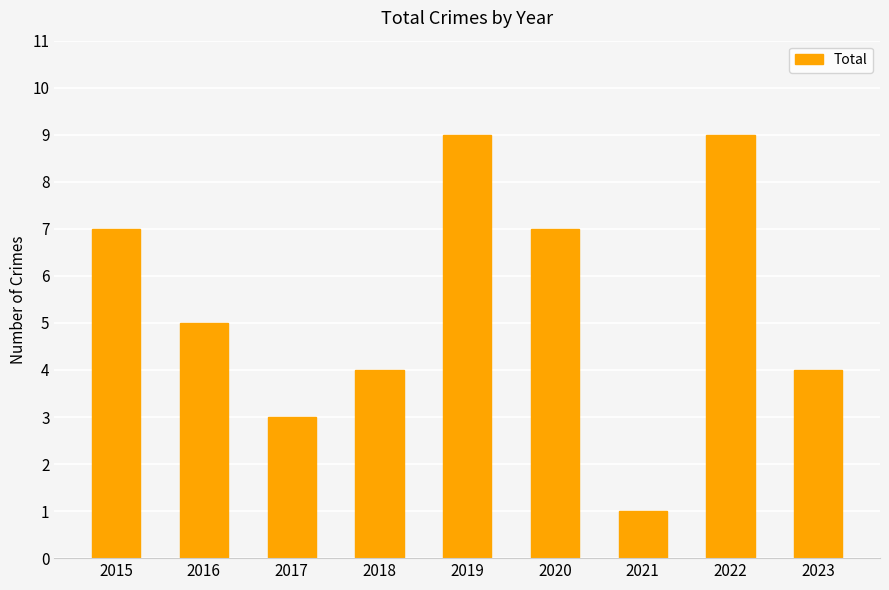

What is the value of the 5th bar from the left?

9